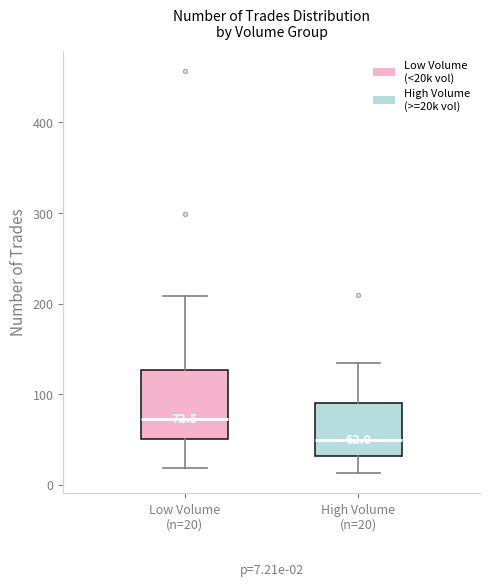

Which box's median line is the highest?

Low Volume (n=20)